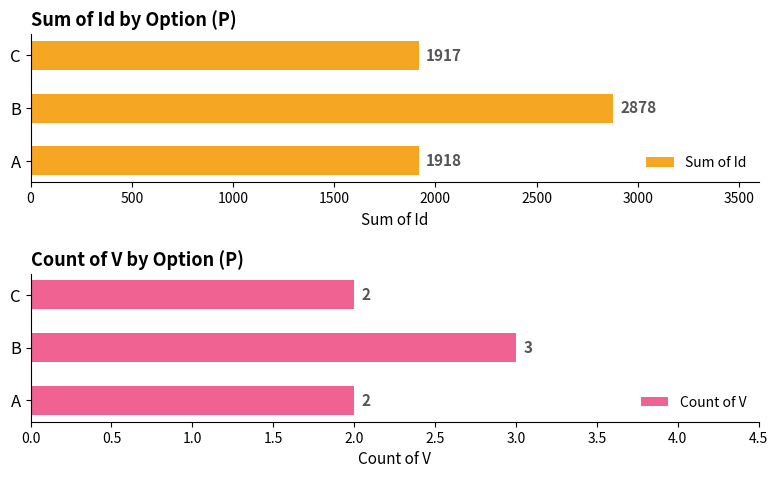

How many groups of bars are there?

3